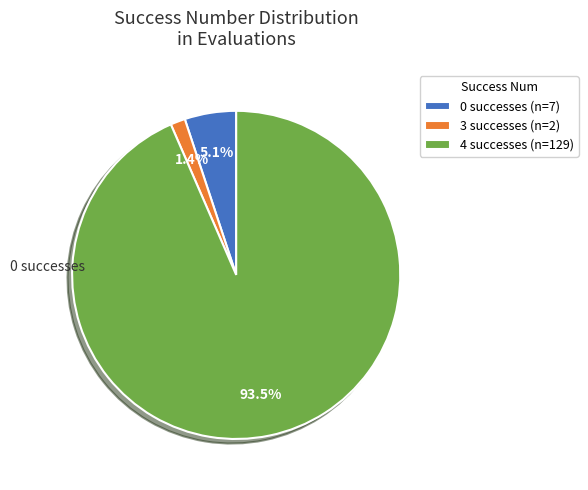

Does any single category account for the majority?

Yes